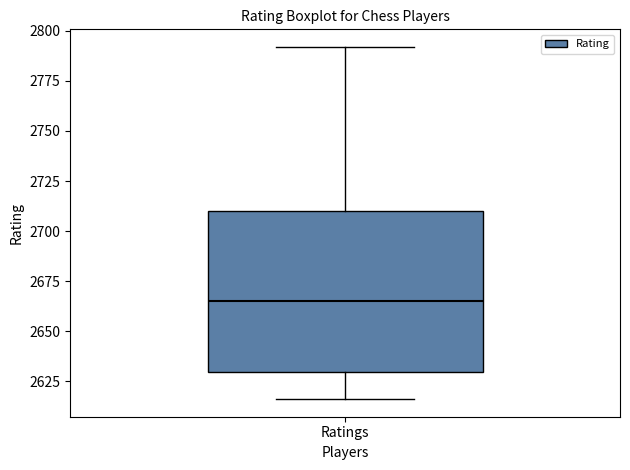

Where is the upper edge of the box for Ratings on the y-axis? The values are not printed on the chart, so give them approximately, as read against the axis.

2710